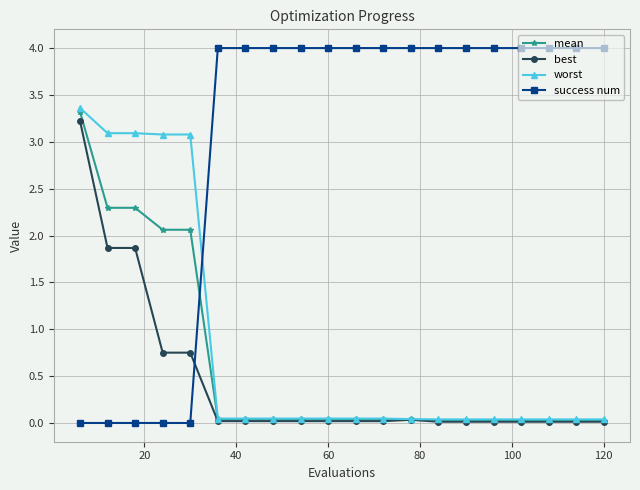

Which series has the largest total across all categories?

success num